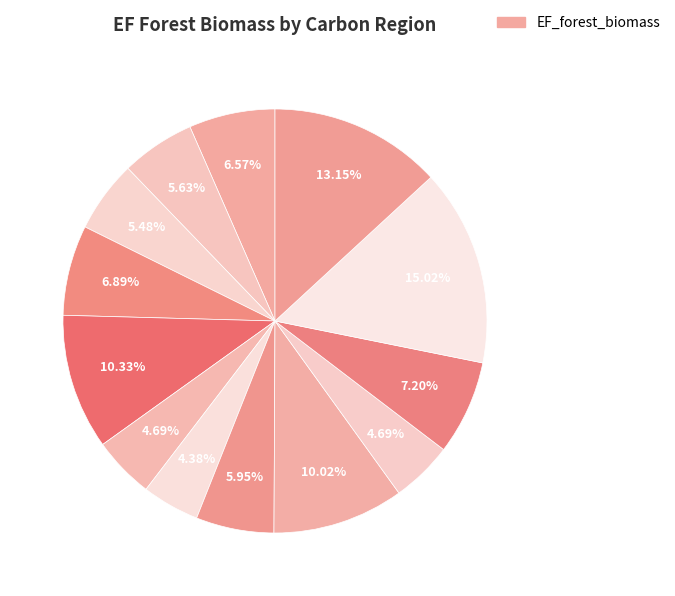

How many slices are in this pie chart?

13